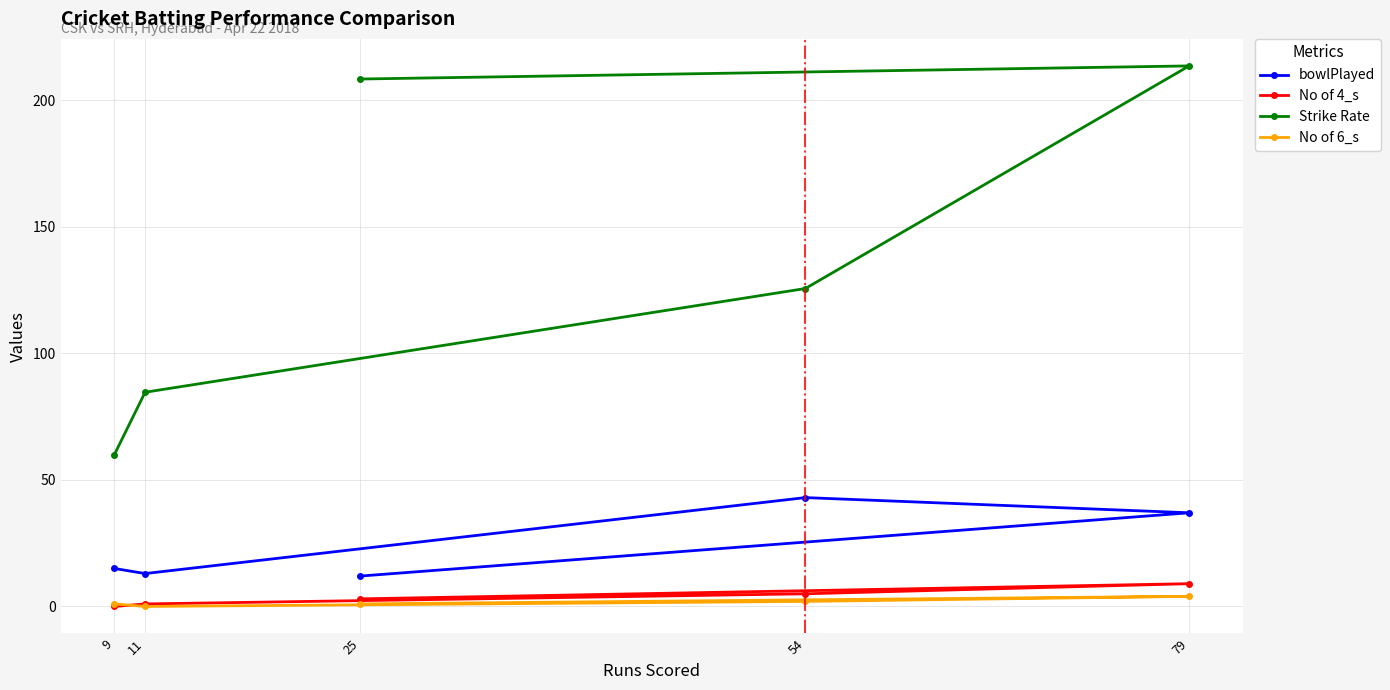

What is the highest value of the bowlPlayed series?

43.0